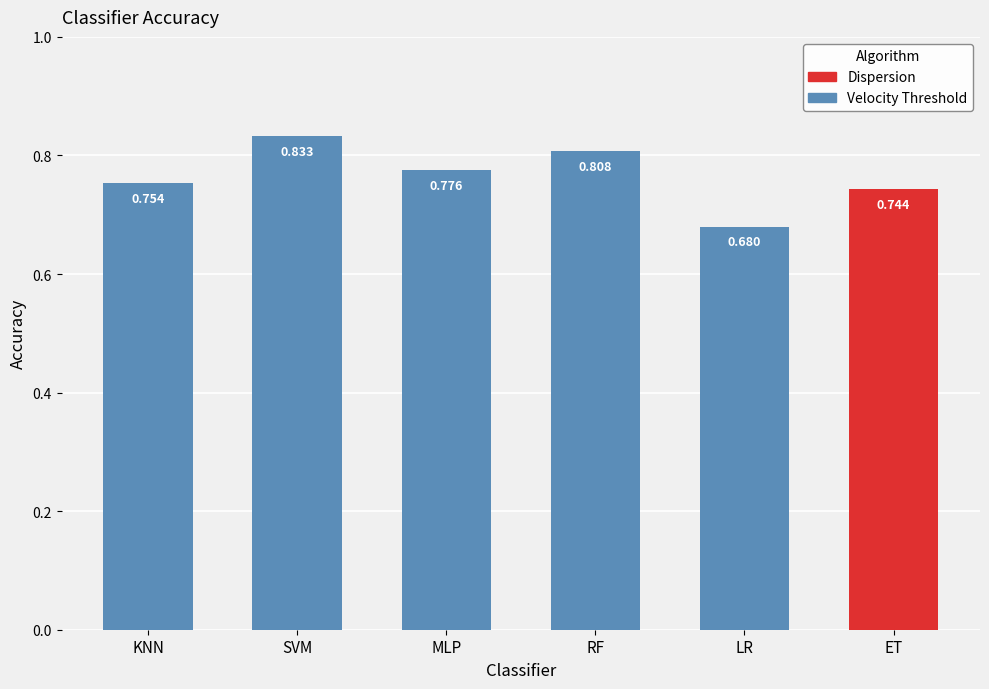

Between SVM and KNN, which is larger?

SVM